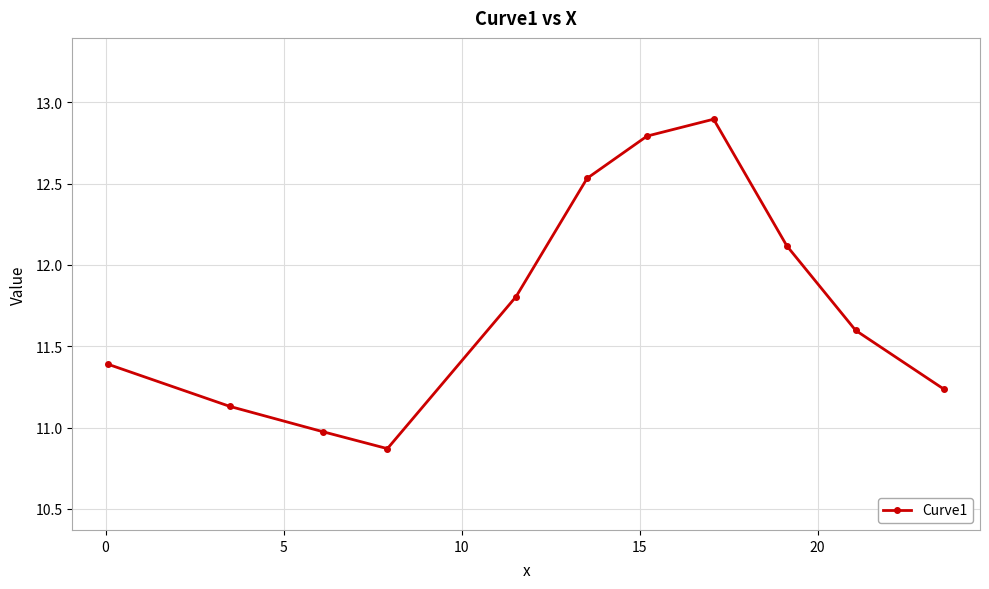

What is the average value?

11.8